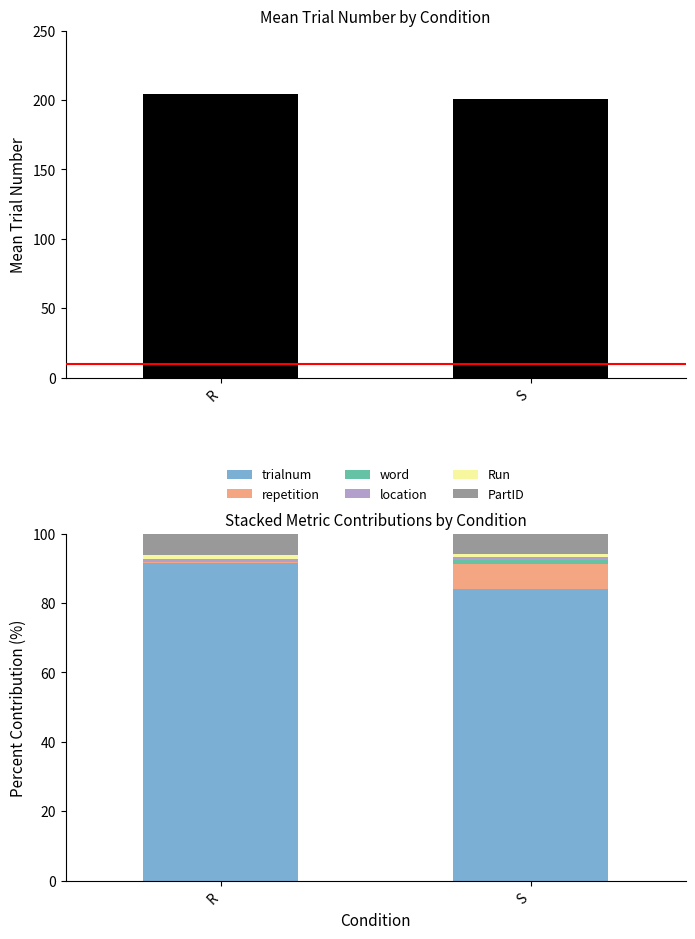

Which series has the largest total across all categories?

trialnum